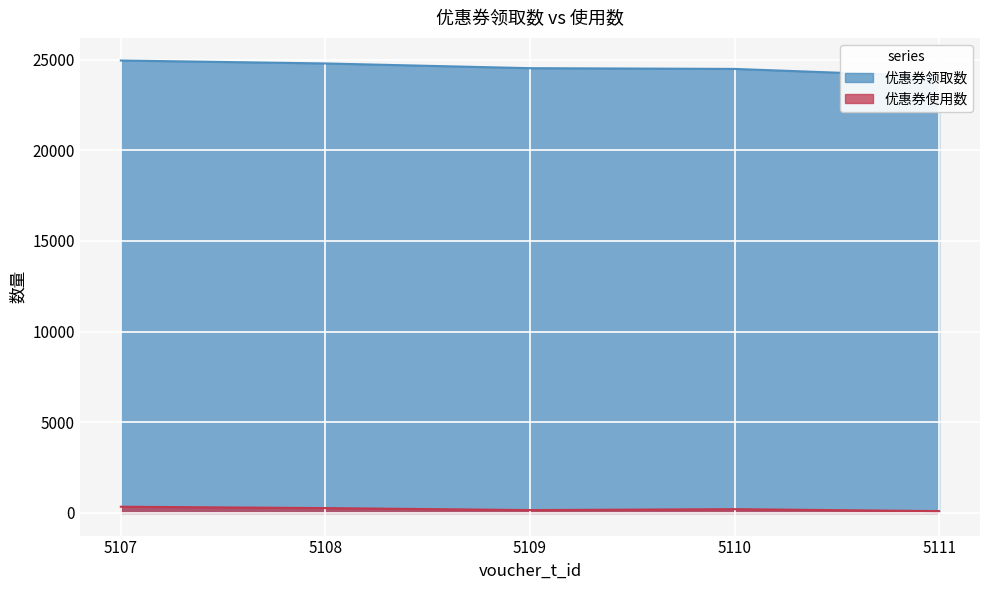

At which category is the sum across all series the highest?

5107